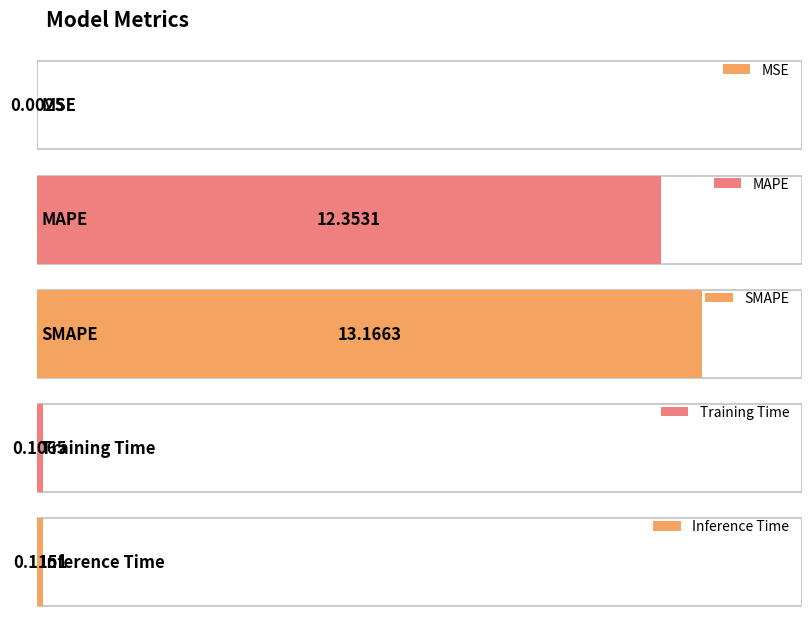

What is the difference between the values at MSE and Inference Time?

0.1